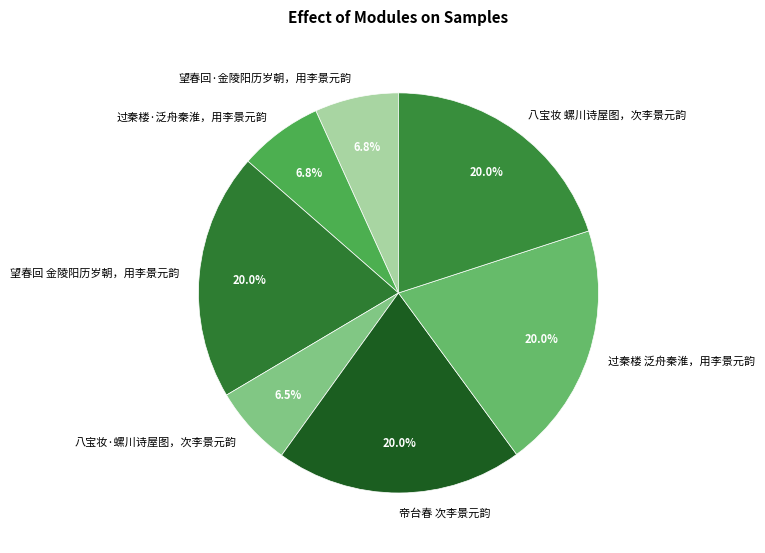

Approximately how many times larger is the value at 望春回 金陵阳历岁朝，用李景元韵 compared to 帝台春 次李景元韵?

1.0